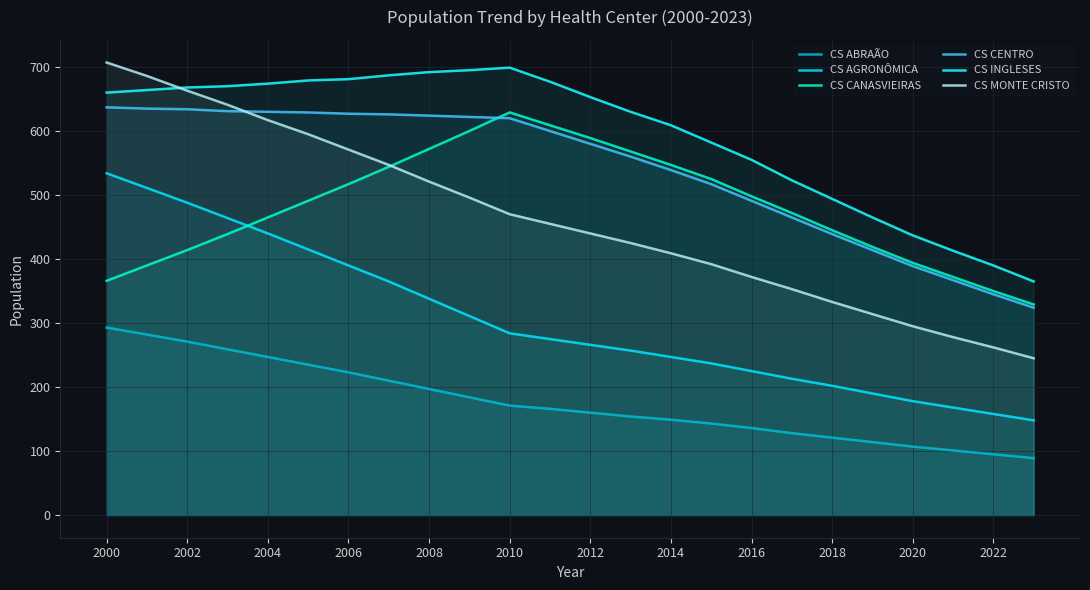

At which label does CS AGRONÔMICA reach its minimum?

23